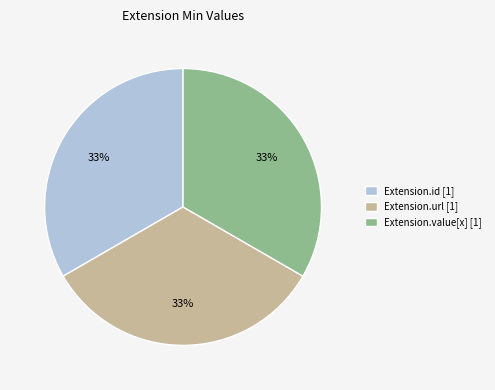

Is there any slice that represents more than half of the pie?

No